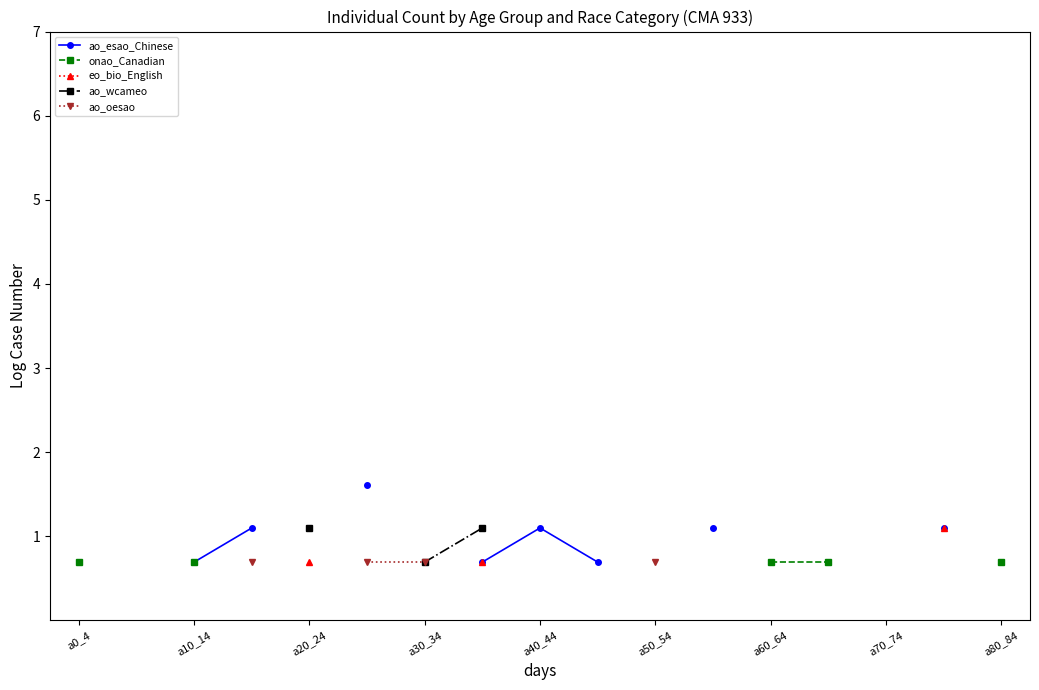

How many categories are shown in the chart?

17